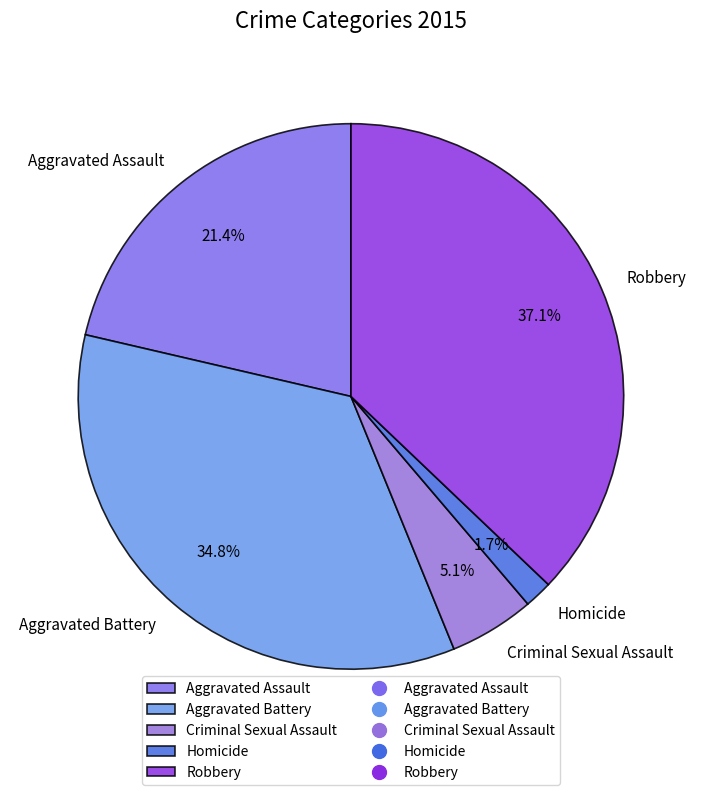

How many slices are in this pie chart?

5